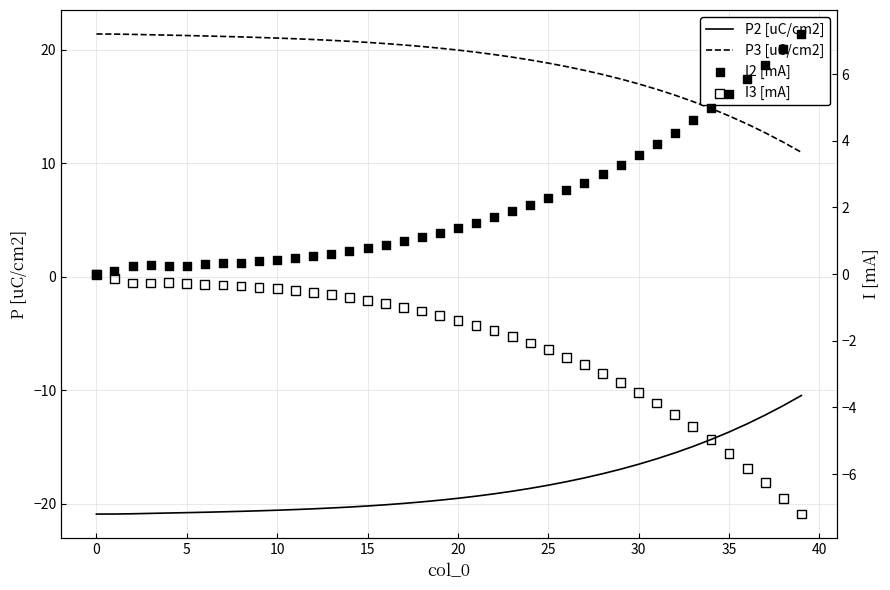

Which series contains the lowest Y value?

P2 [uC/cm2]